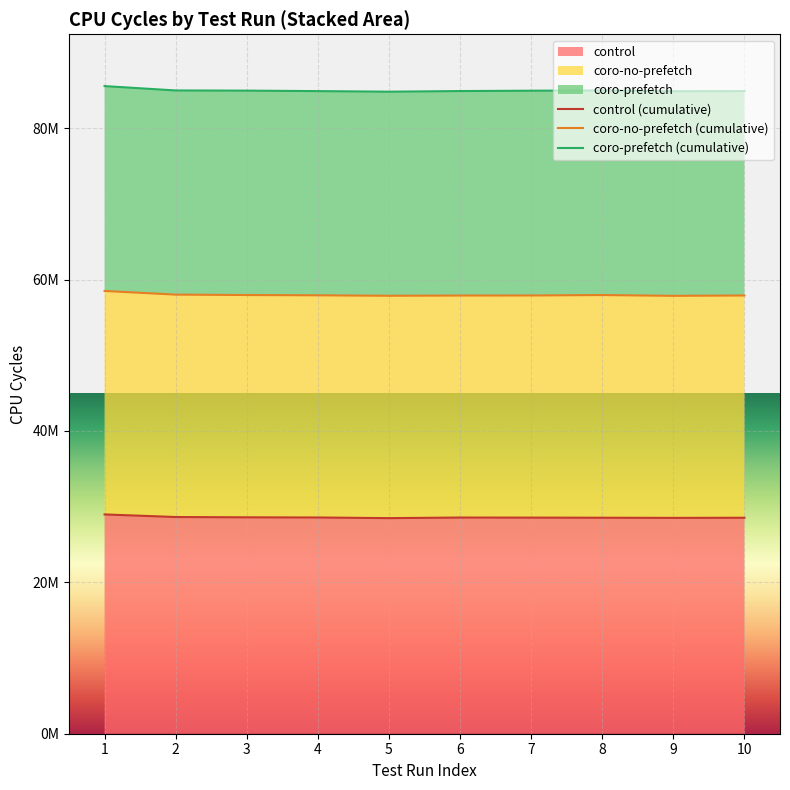

Between 6 and 8, which series saw the biggest shift?

coro-prefetch (cumulative)